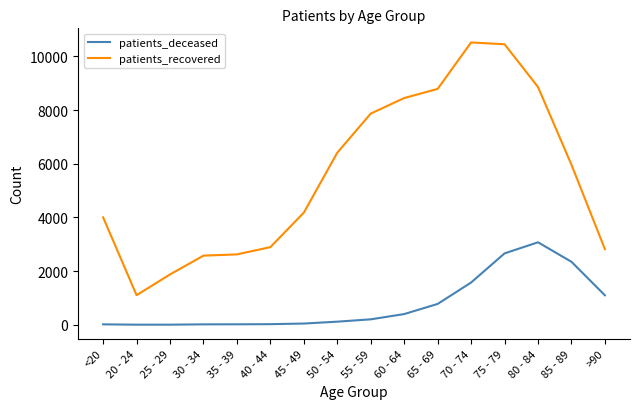

What is the difference between the maximum and minimum values in the patients_deceased series?

3070